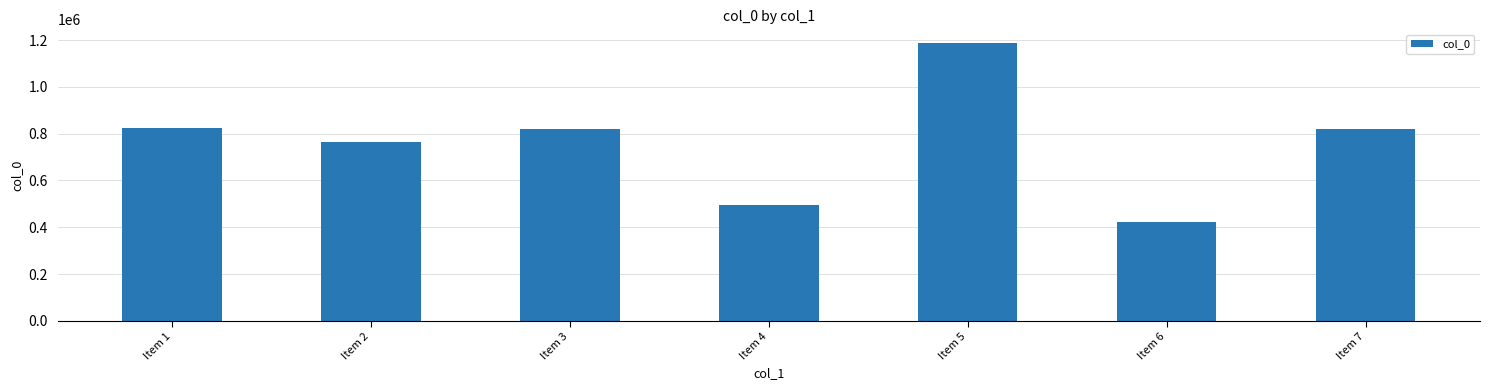

What is the difference between the values at Item 5 and Item 6?

766130